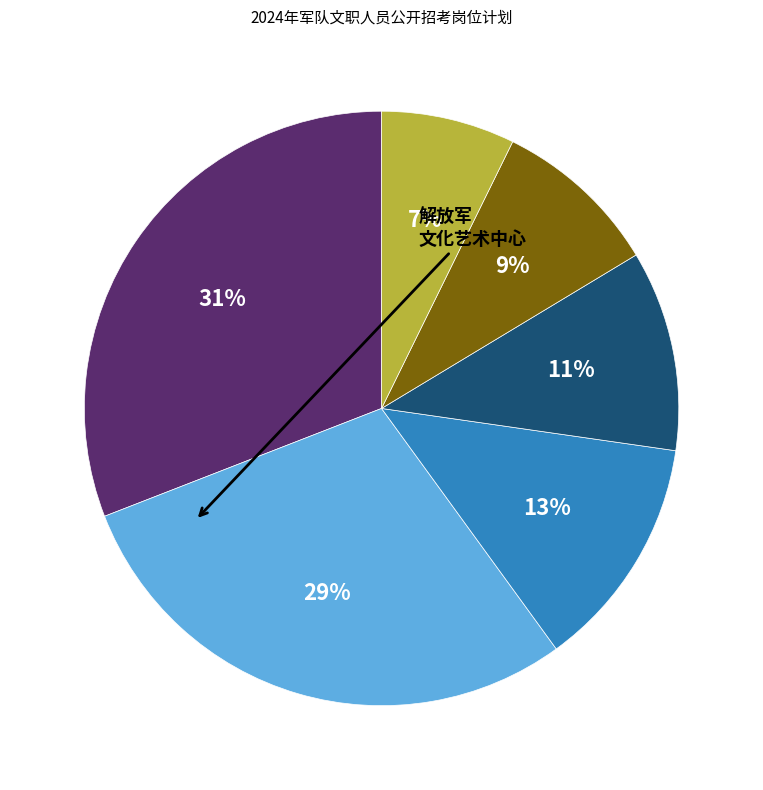

How many slices are in this pie chart?

6